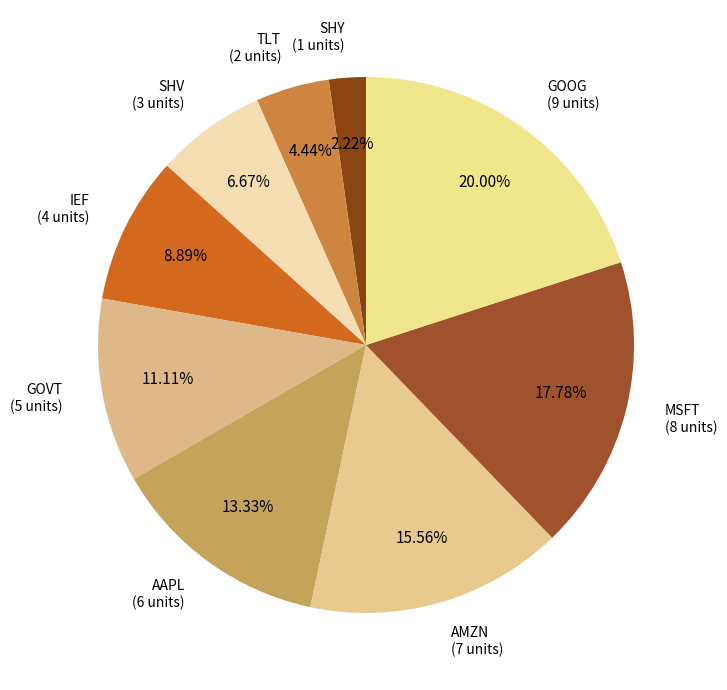

What percentage is the TLT slice, to the nearest percent?

4%